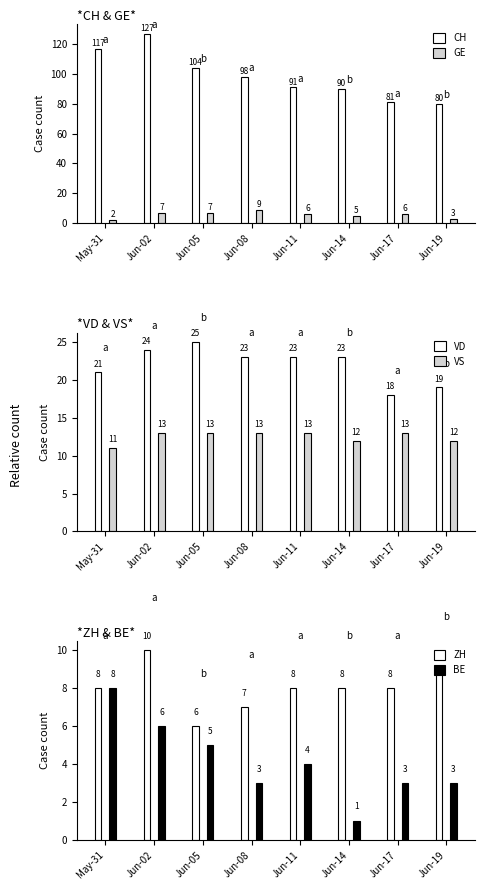

Read the VS value at Jun-02.

13